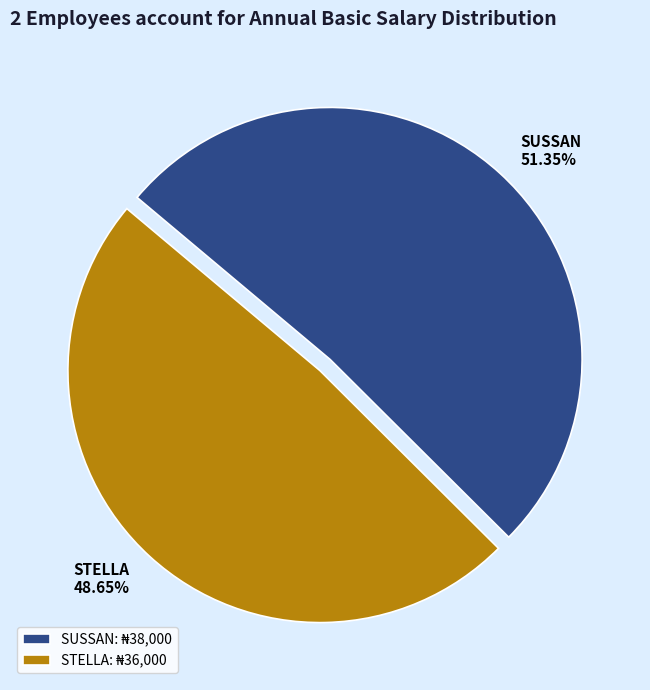

Between SUSSAN and STELLA, which is larger?

SUSSAN